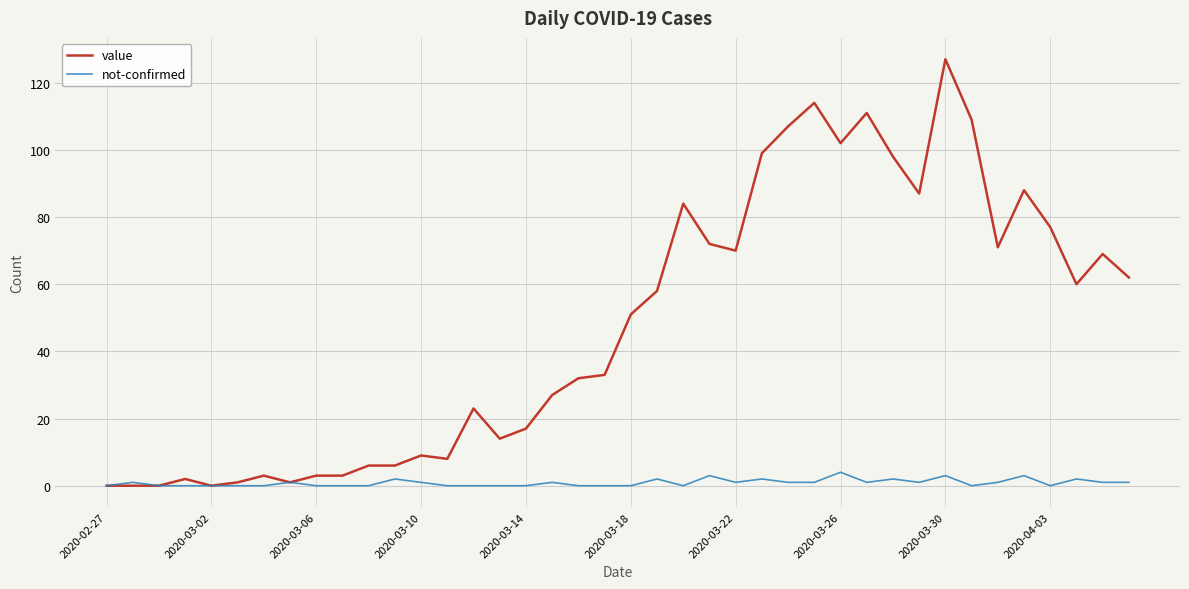

Which series has the widest spread of values?

value